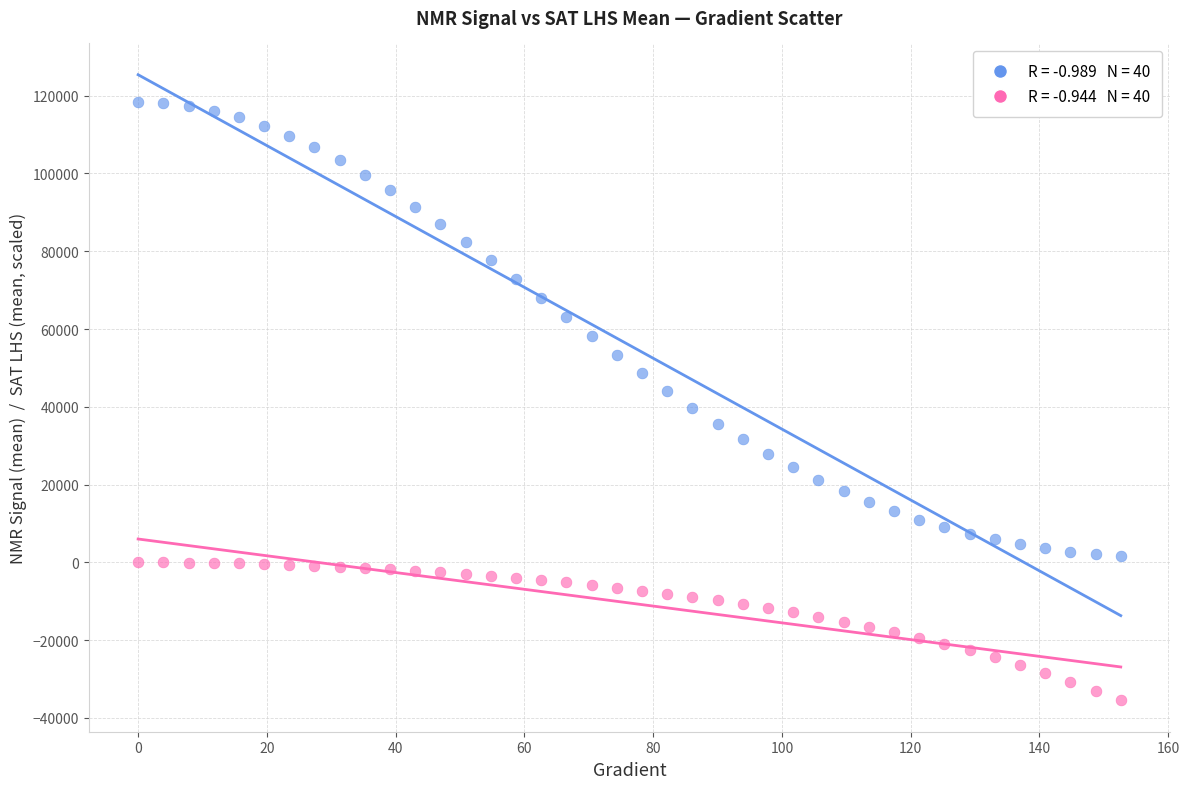

Across all data points, what is the range of X values (max minus min)?

152.6